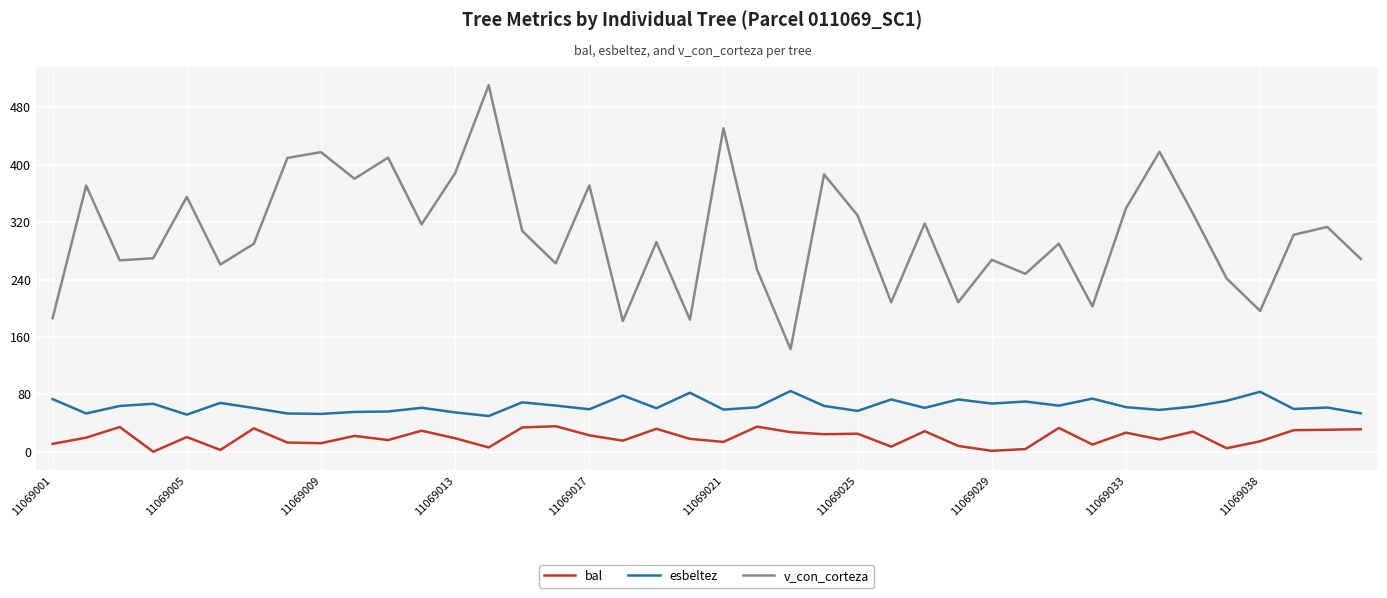

What is the difference between the maximum and minimum values in the bal series?

35.6